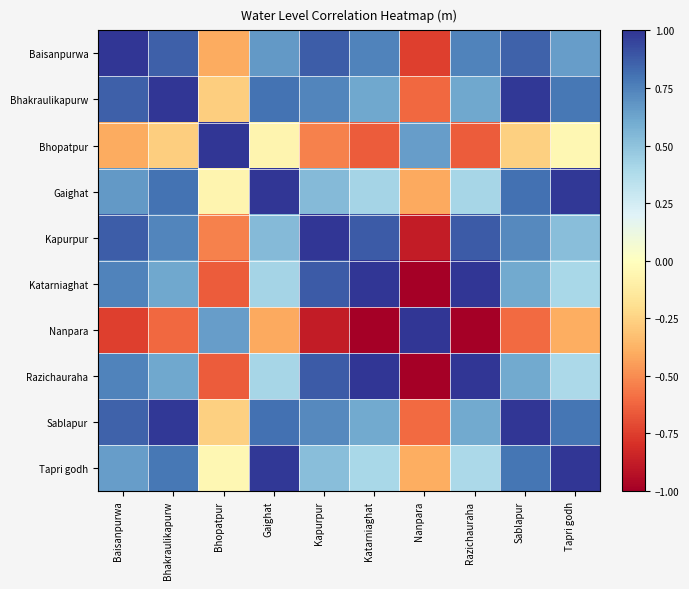

At how many categories does at least one series exceed 0?

10